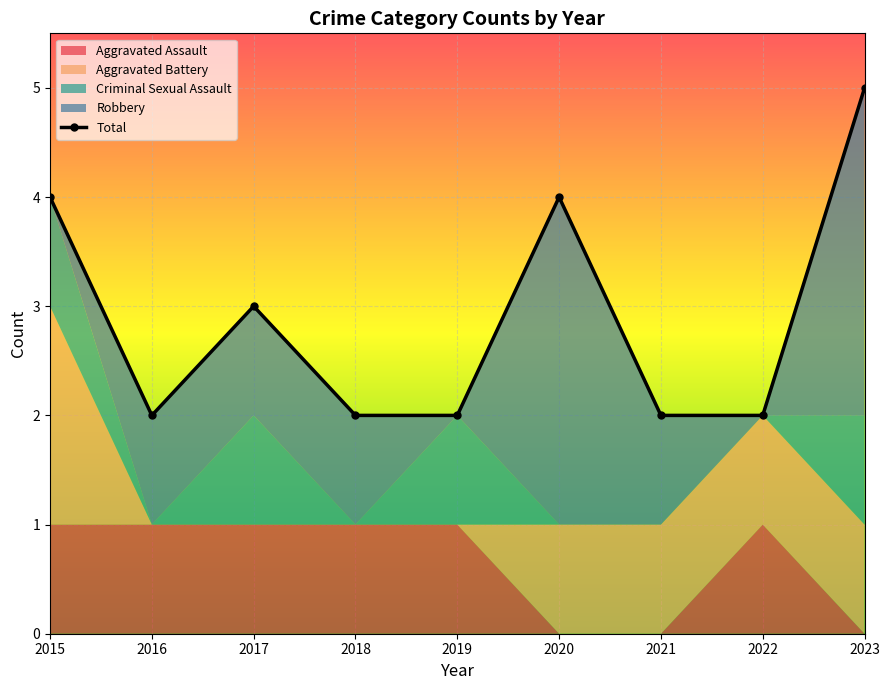

The chart shows a value of 1 at 2018. True or false?

False